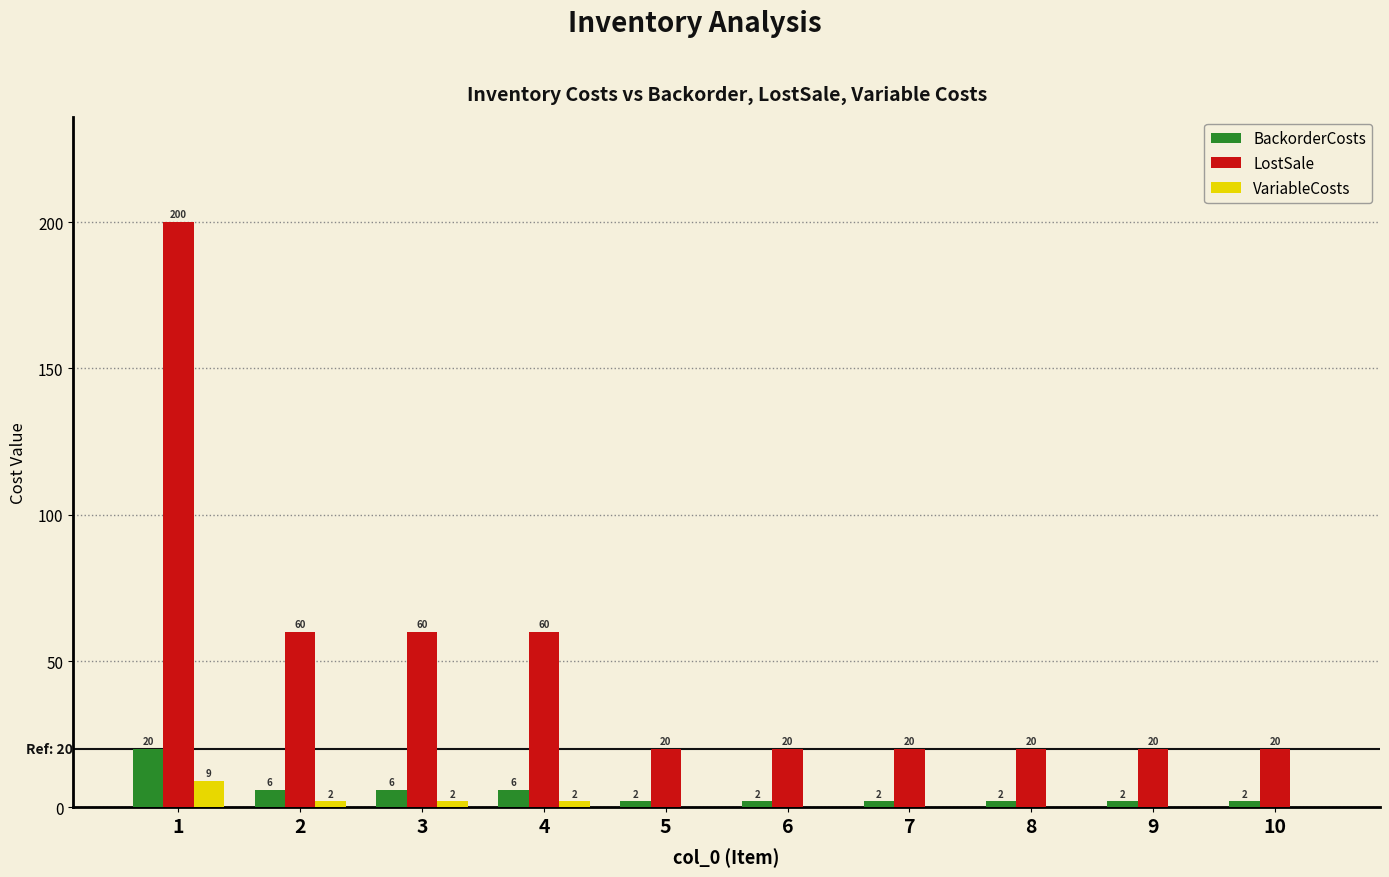

How many groups of bars are there?

10